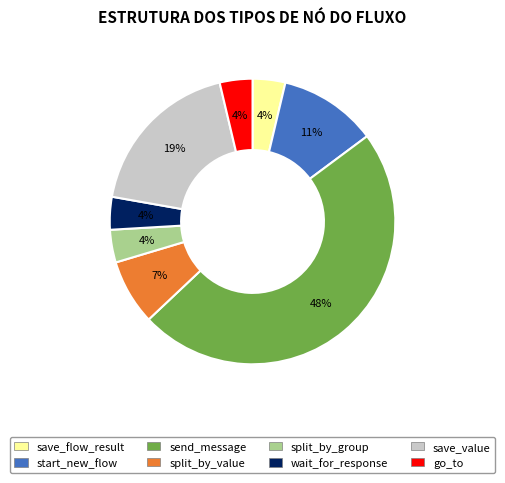

Do start_new_flow and send_message together represent more than half of the pie?

Yes